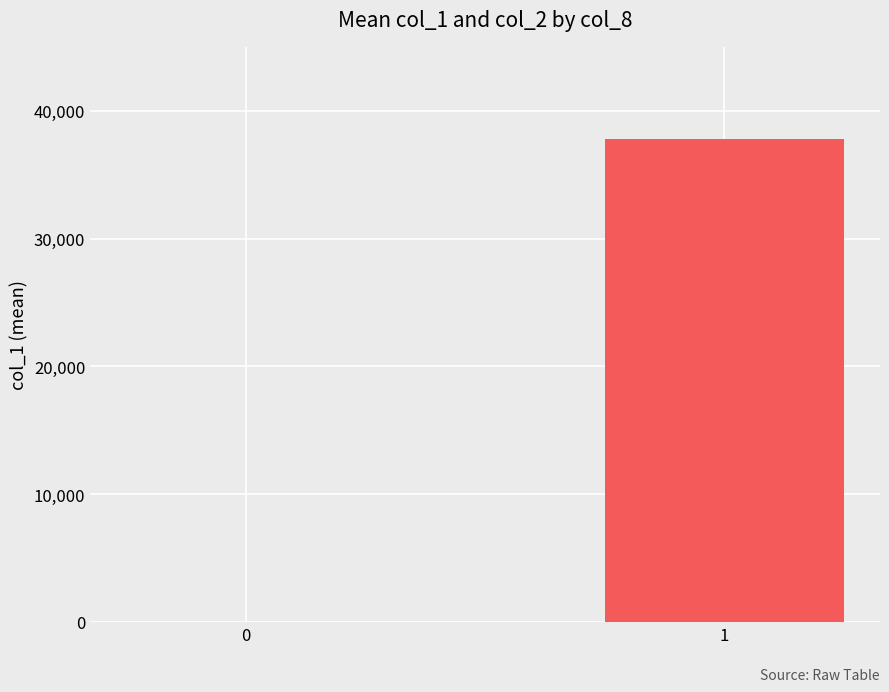

What is the greatest value displayed?

37826